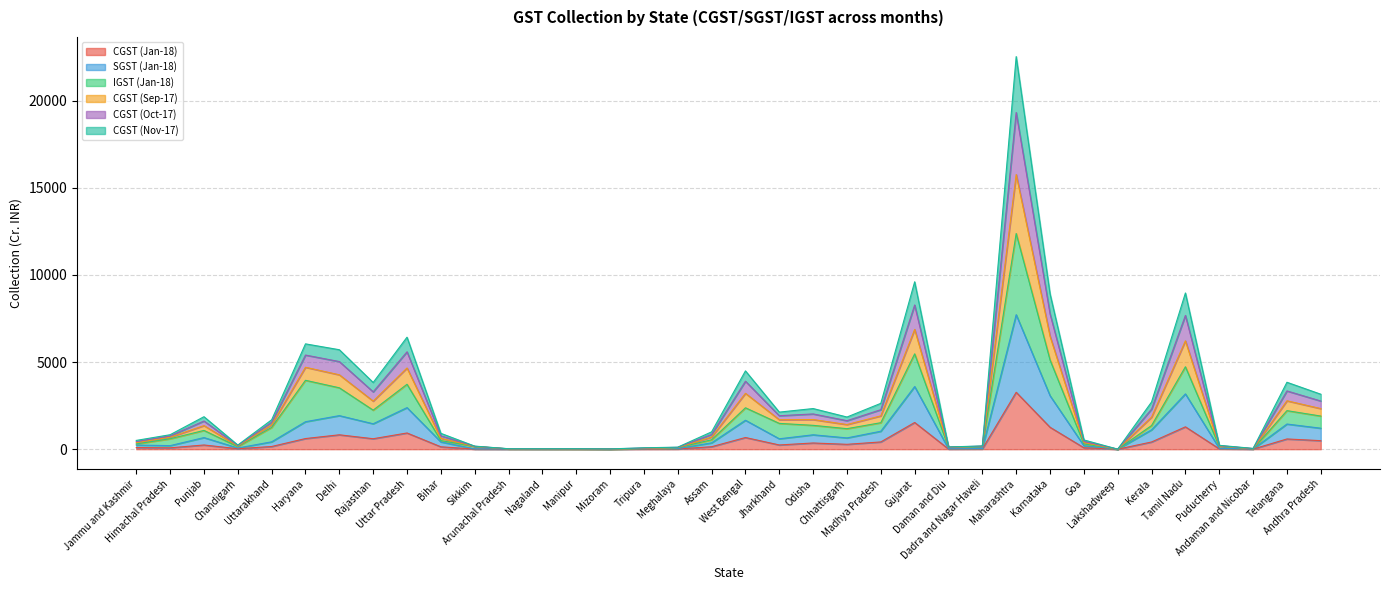

True or false: CGST (Jan-18) and CGST (Nov-17) cross at least once.

False